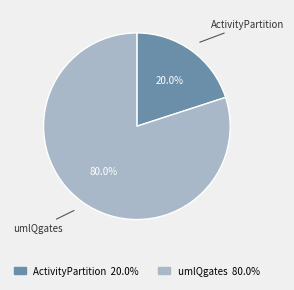

Count the number of slices in the pie.

2